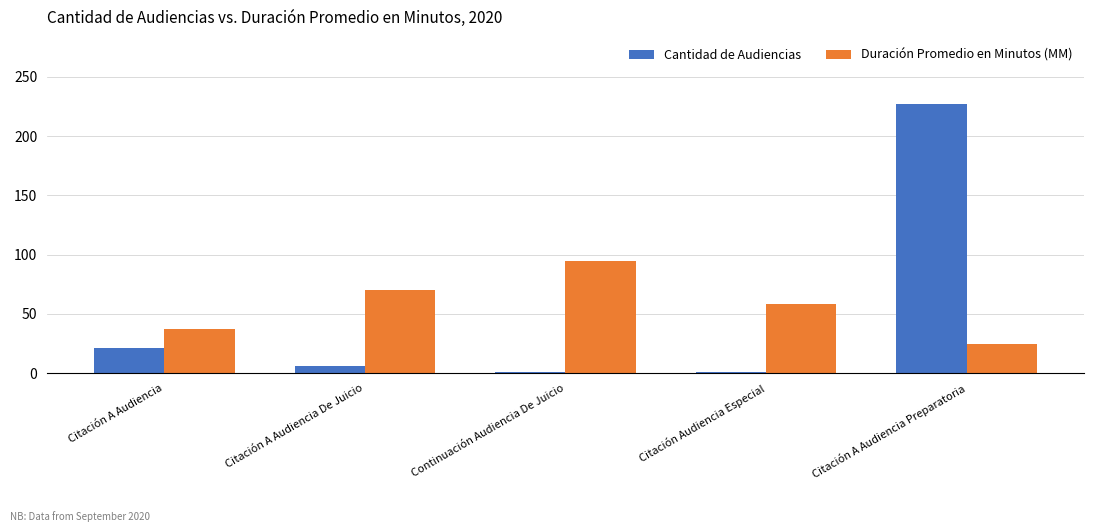

Is the value of Duración Promedio en Minutos (MM) at Citación Audiencia Especial greater than the value of Cantidad de Audiencias at Continuación Audiencia De Juicio?

Yes